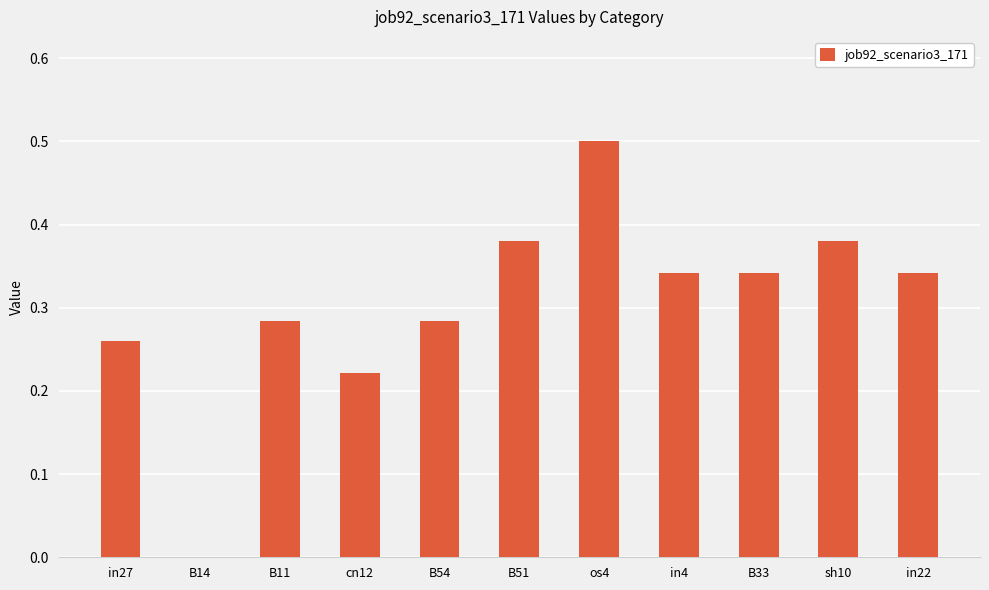

What is the maximum value shown in the chart?

0.5